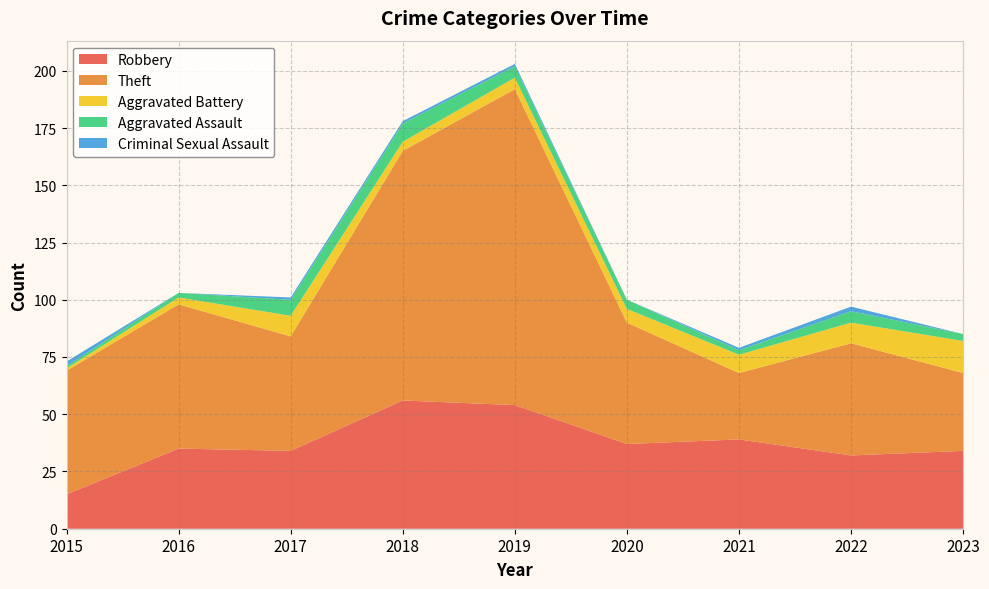

Reading right to left, transcribe all the data shown in this chart.

Robbery: 34	32	39	37	54	56	34	35	15
Theft: 34	49	29	53	138	109	50	63	54
Aggravated Battery: 14	9	8	6	5	4	9	3	1
Aggravated Assault: 3	5	2	4	5	8	7	2	1
Criminal Sexual Assault: 0	2	1	0	1	1	1	0	2